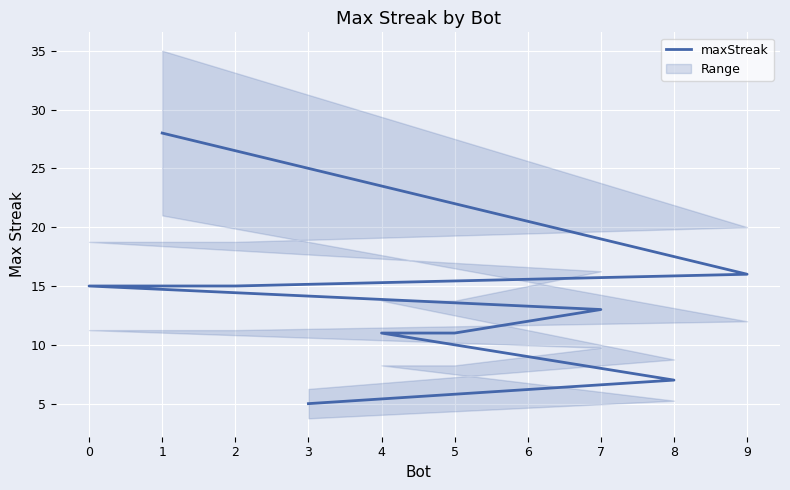

Is it true that the value at 2 is 26?

False